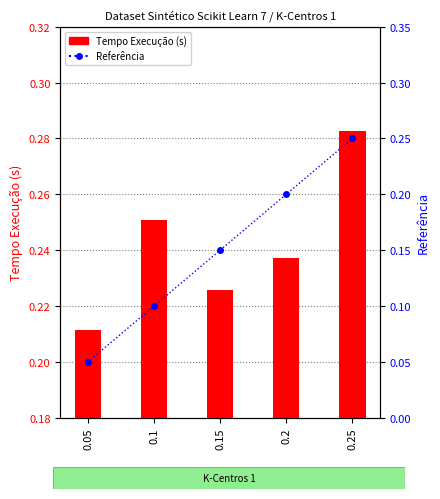

What is the approximate value of Referência at 0.15?

0.1